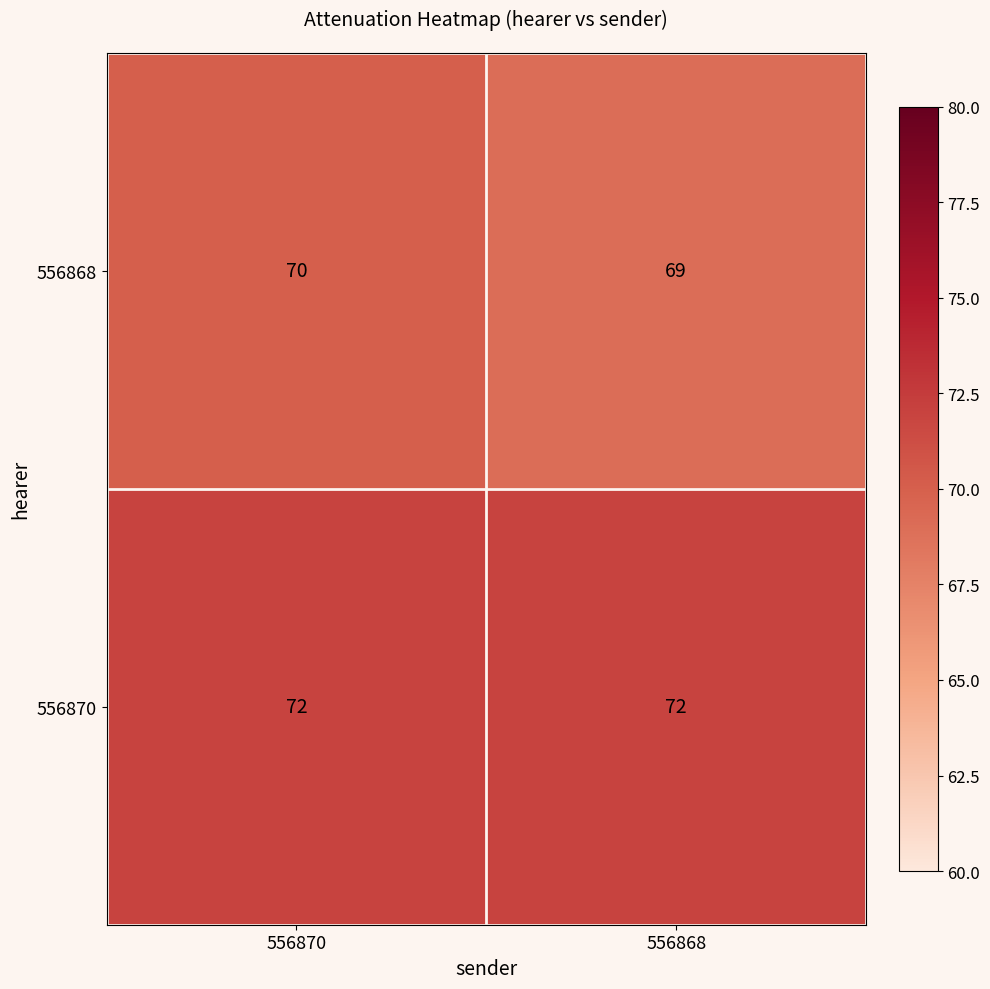

List the series in order of their overall mean, highest first.

556870, 556868